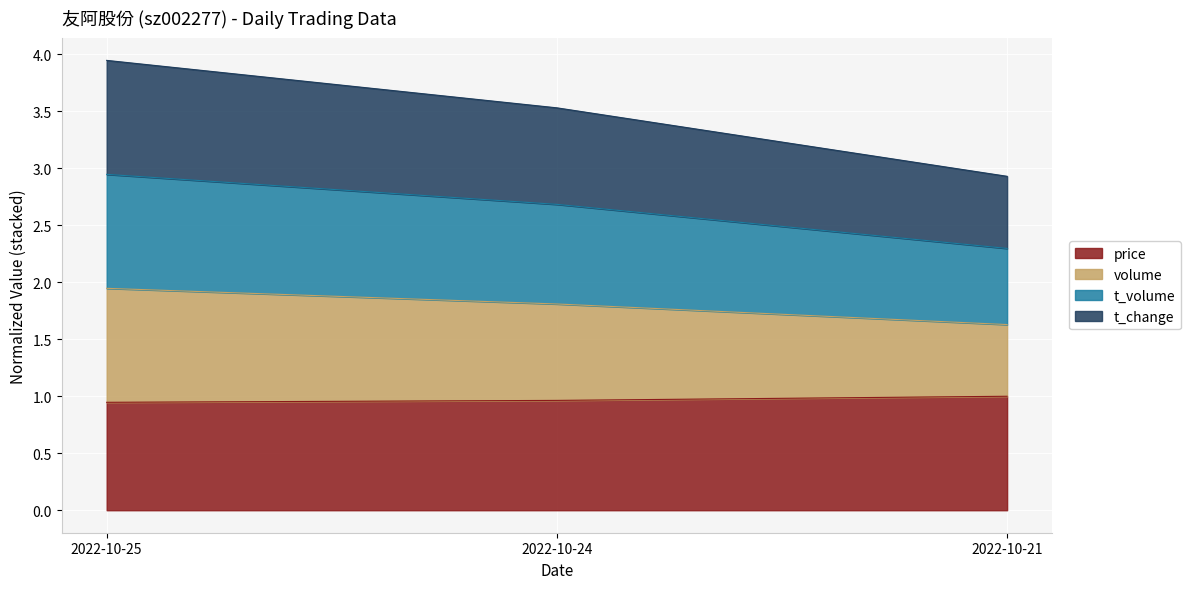

True or false: price has a value of 0.4 at 2022-10-25.

False